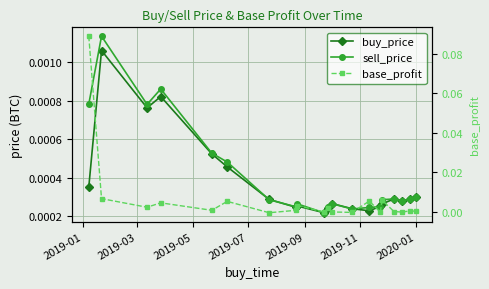

What position from the left is 2019-07?

4